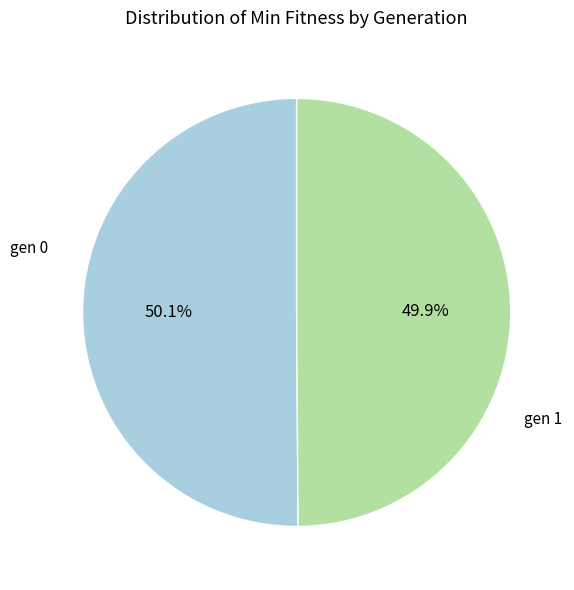

Is there any slice that represents more than half of the pie?

Yes